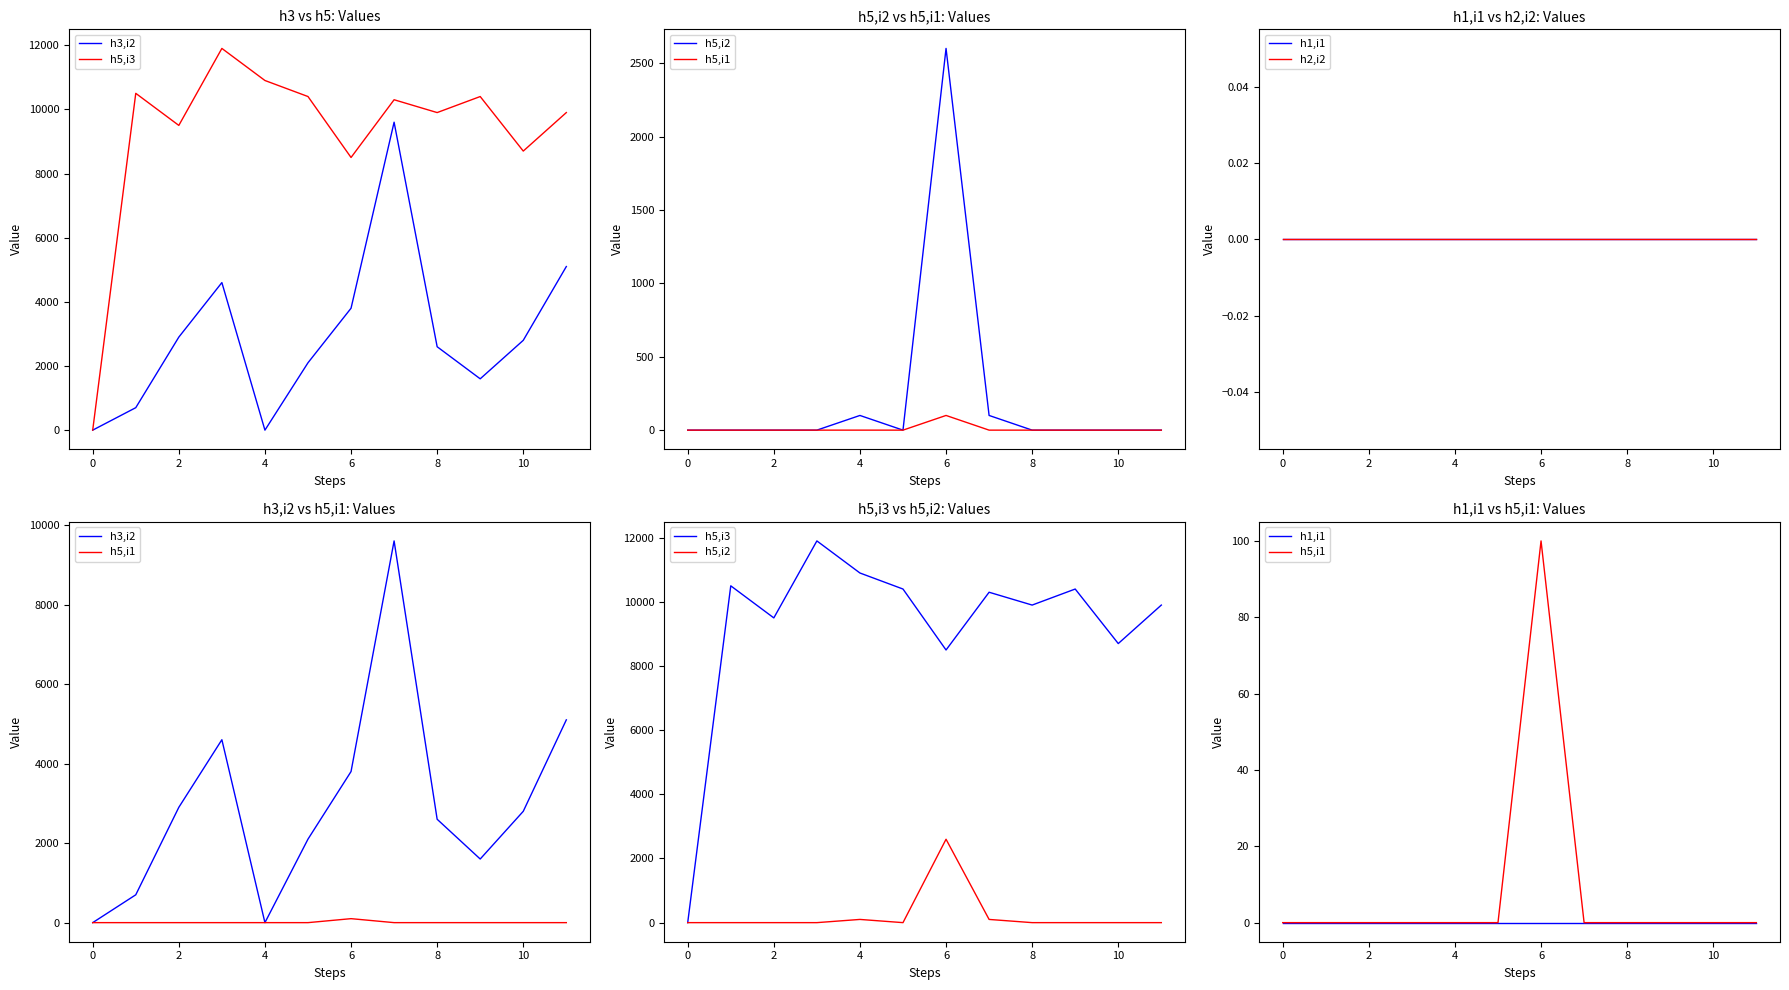

What is the greatest value displayed?

11900.0